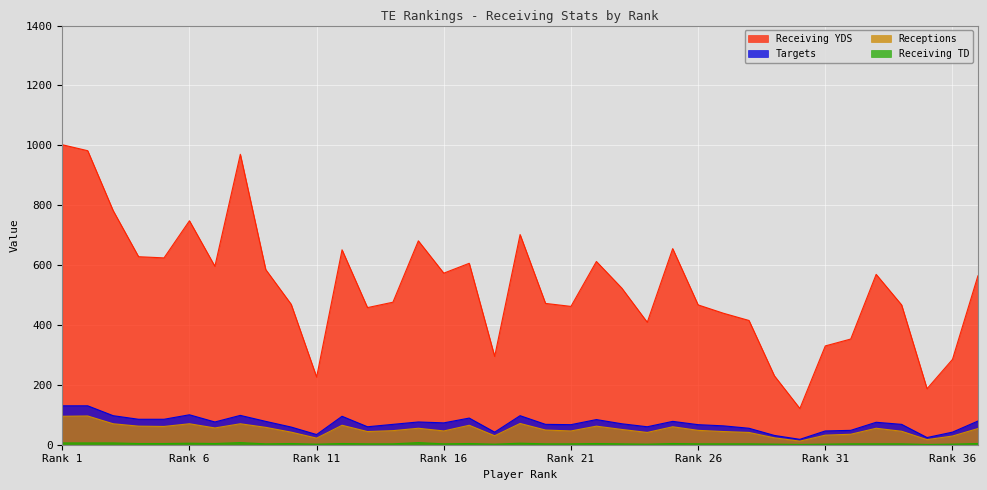

The Receptions series shows 17 at 35. True or false?

True